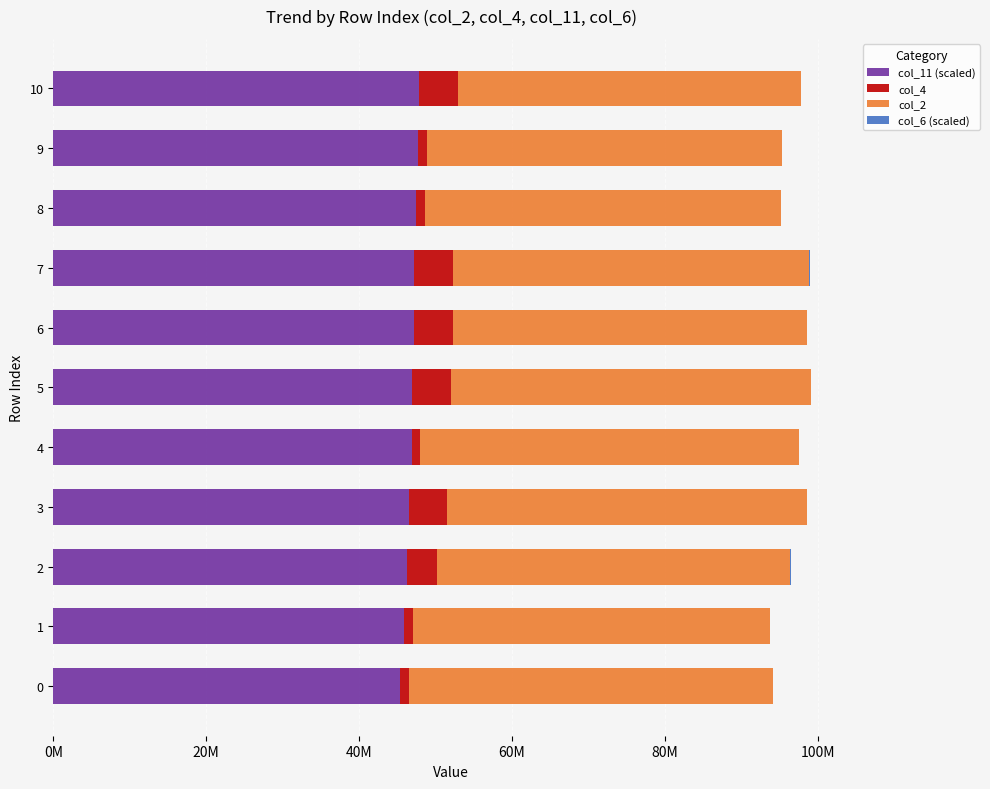

What is the difference between the maximum and minimum values in the col_11 (scaled) series?

2486405.0